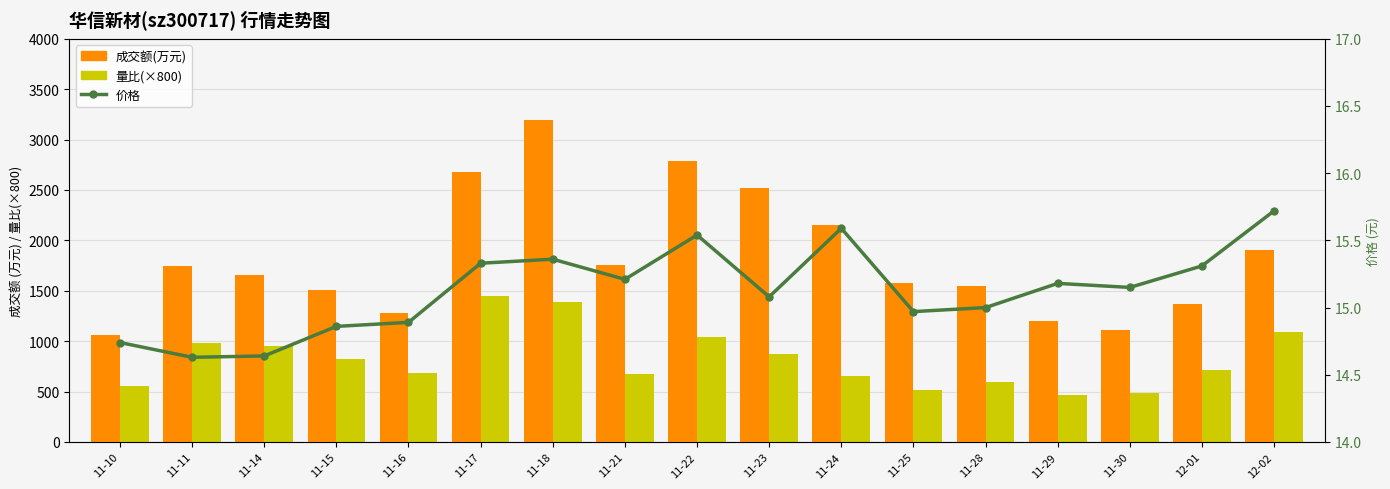

What is the minimum value for 成交额(万元)?

1062.0